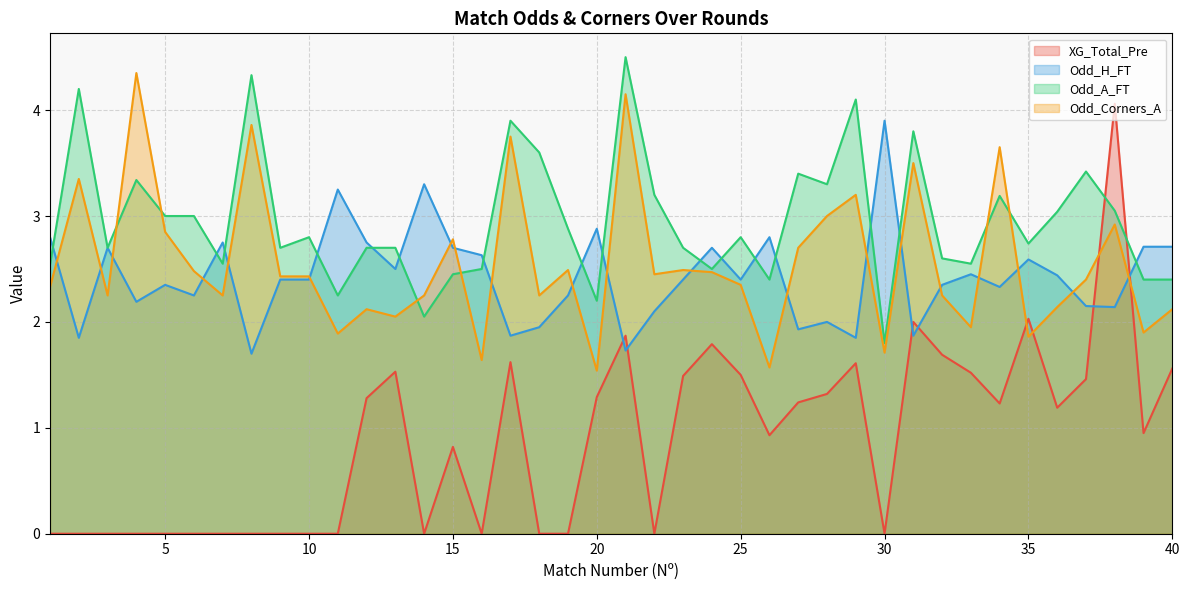

How many interior local peaks does the Odd_A_FT series have?

12